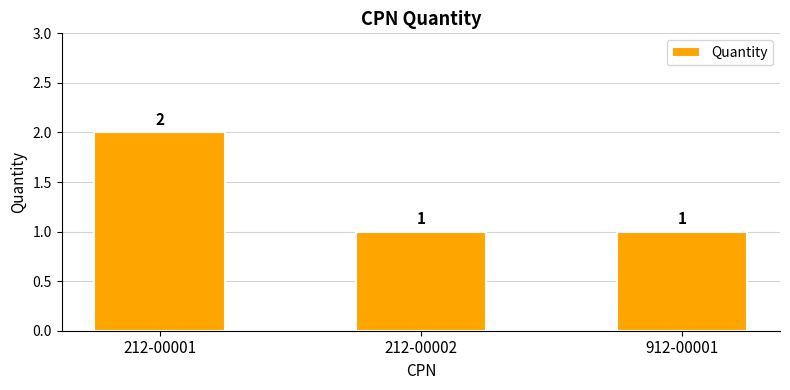

Read the value at 212-00002.

1